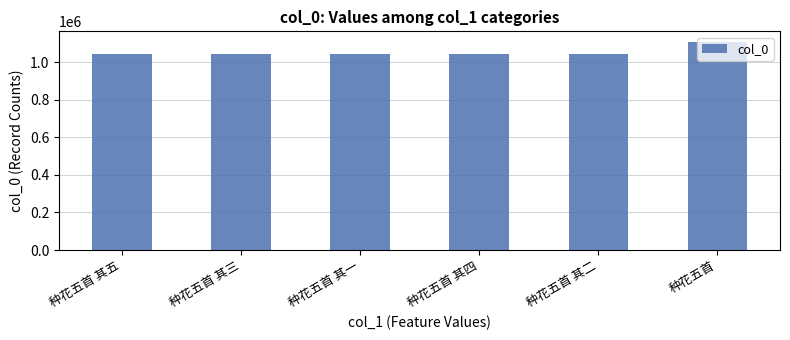

How many data points are less than 1042388?

3